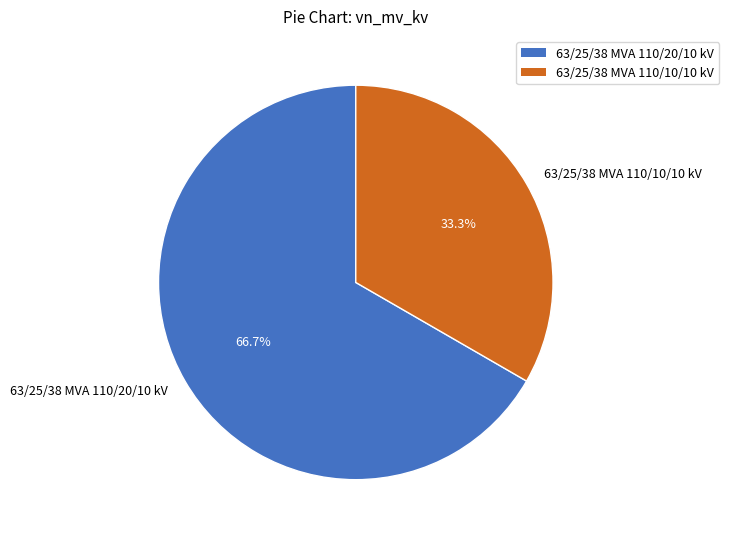

How much of the chart is everything except 63/25/38 MVA 110/10/10 kV?

66.7%